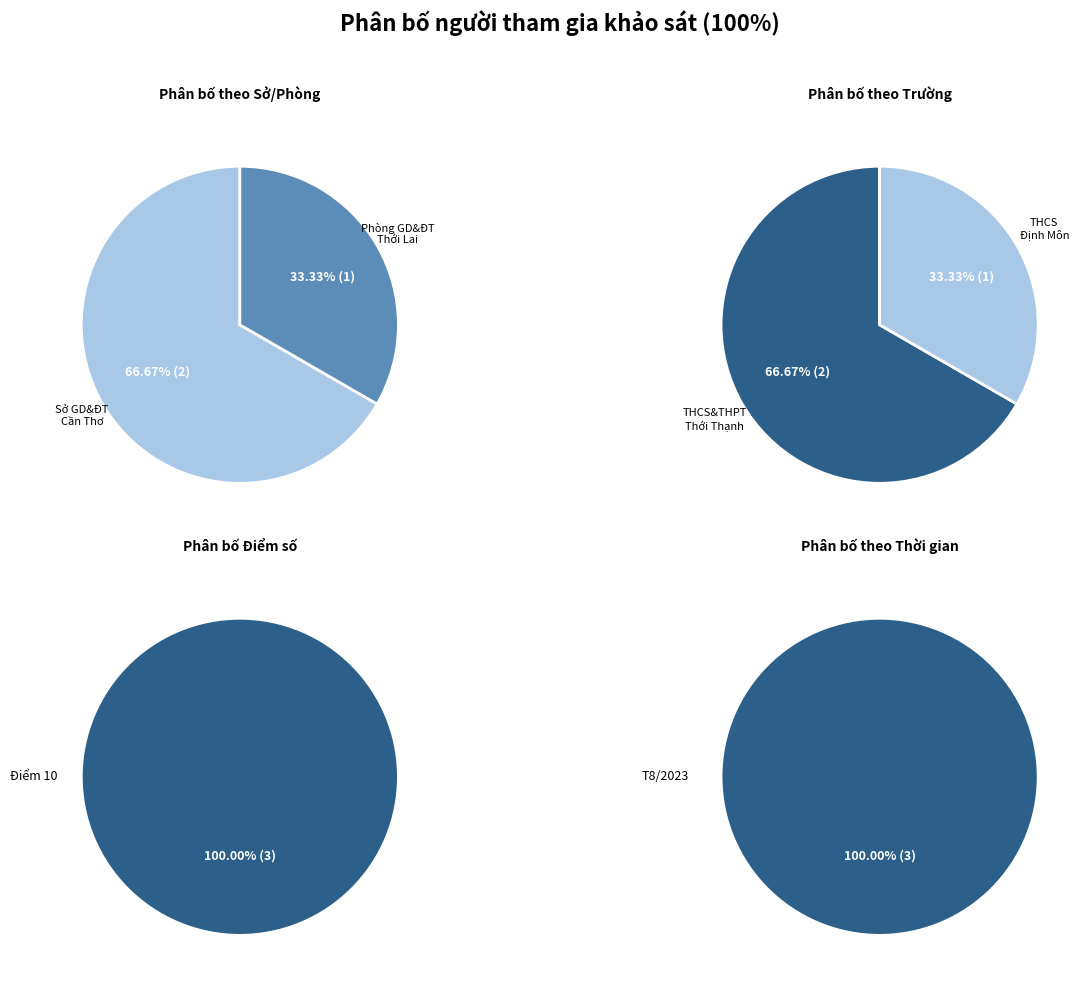

To the nearest percent, what percentage of the pie is Phòng Giáo dục và Đào tạo Thới Lai?

33%